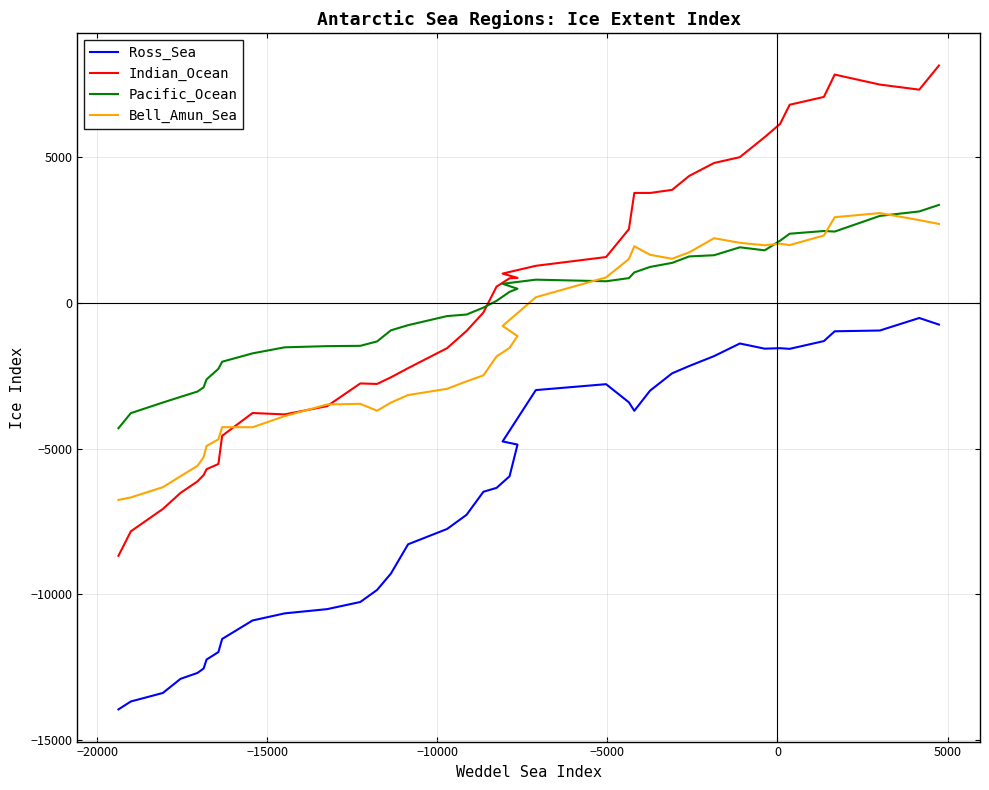

How many interior local valleys does the Bell_Amun_Sea series have?

5